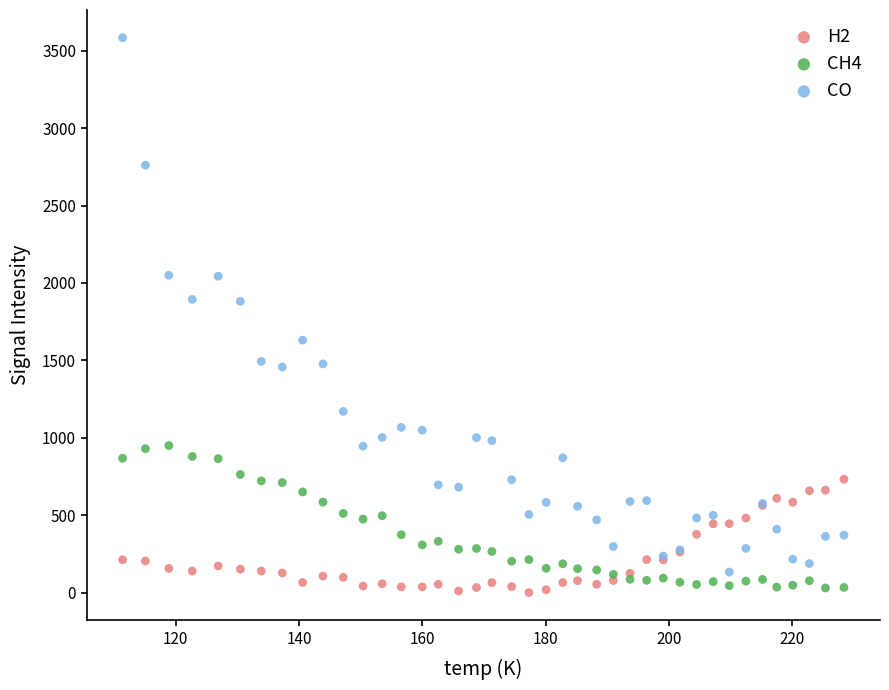

What are all the series names shown in the legend?

H2, CH4, CO